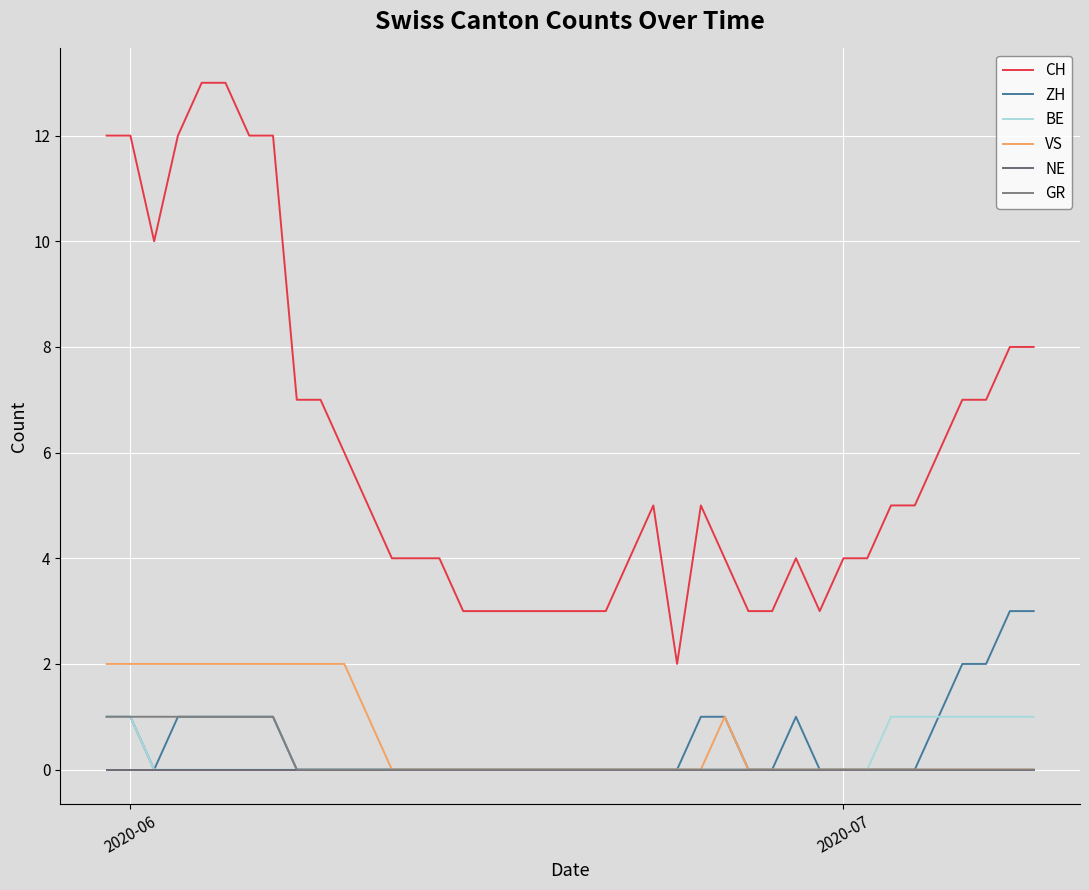

Is this an area chart (filled region under the line)?

No